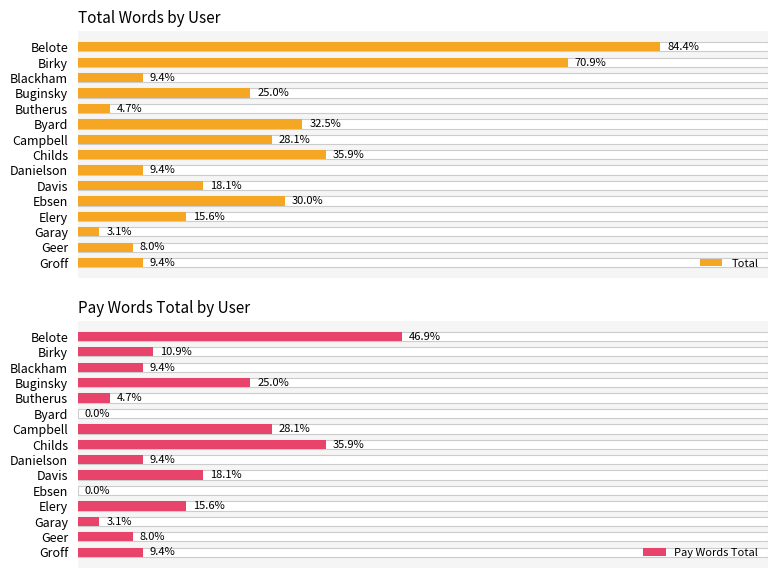

Count the number of categories in the chart.

15